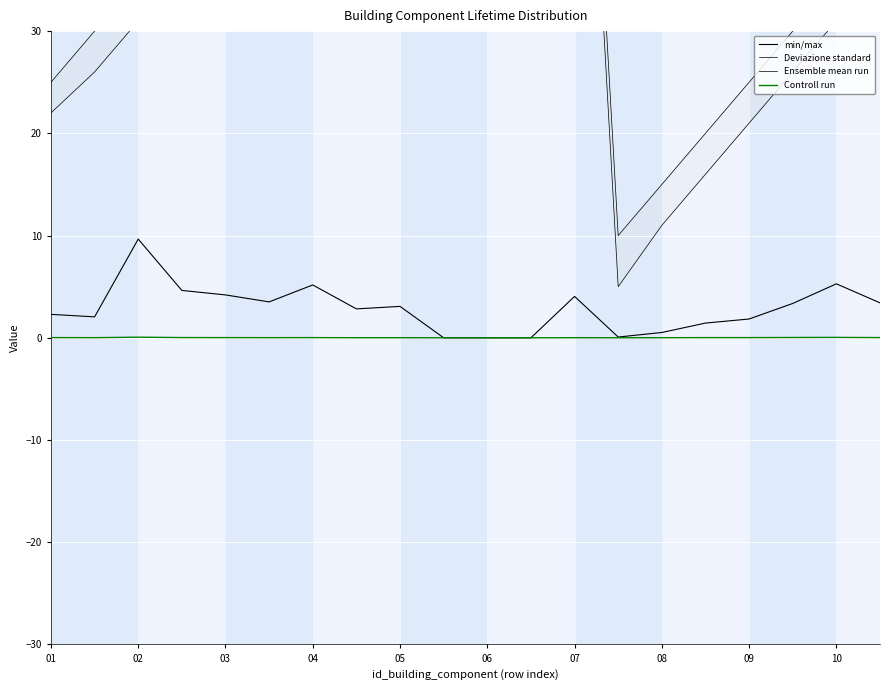

Reading left to right, transcribe all the data shown in this chart.

min/max: 2.3	2.0	9.7	4.6	4.2	3.5	5.2	2.8	3.1	0.0	0.0	0.0	4.0	0.1	0.5	1.4	1.8	3.4	5.3	3.4
Deviazione standard: 22.0	26.0	31.0	36.0	41.0	46.0	51.0	56.0	61.0	66.0	71.0	76.0	81.0	5.0	11.0	16.0	21.0	26.0	31.0	36.0
Ensemble mean run: 25.0	30.0	35.0	40.0	45.0	50.0	55.0	60.0	65.0	70.0	75.0	80.0	85.0	10.0	15.0	20.0	25.0	30.0	35.0	40.0
Controll run: 0.0	0.0	0.1	0.0	0.0	0.0	0.0	0.0	0.0	0.0	0.0	0.0	0.0	0.0	0.0	0.0	0.0	0.0	0.0	0.0